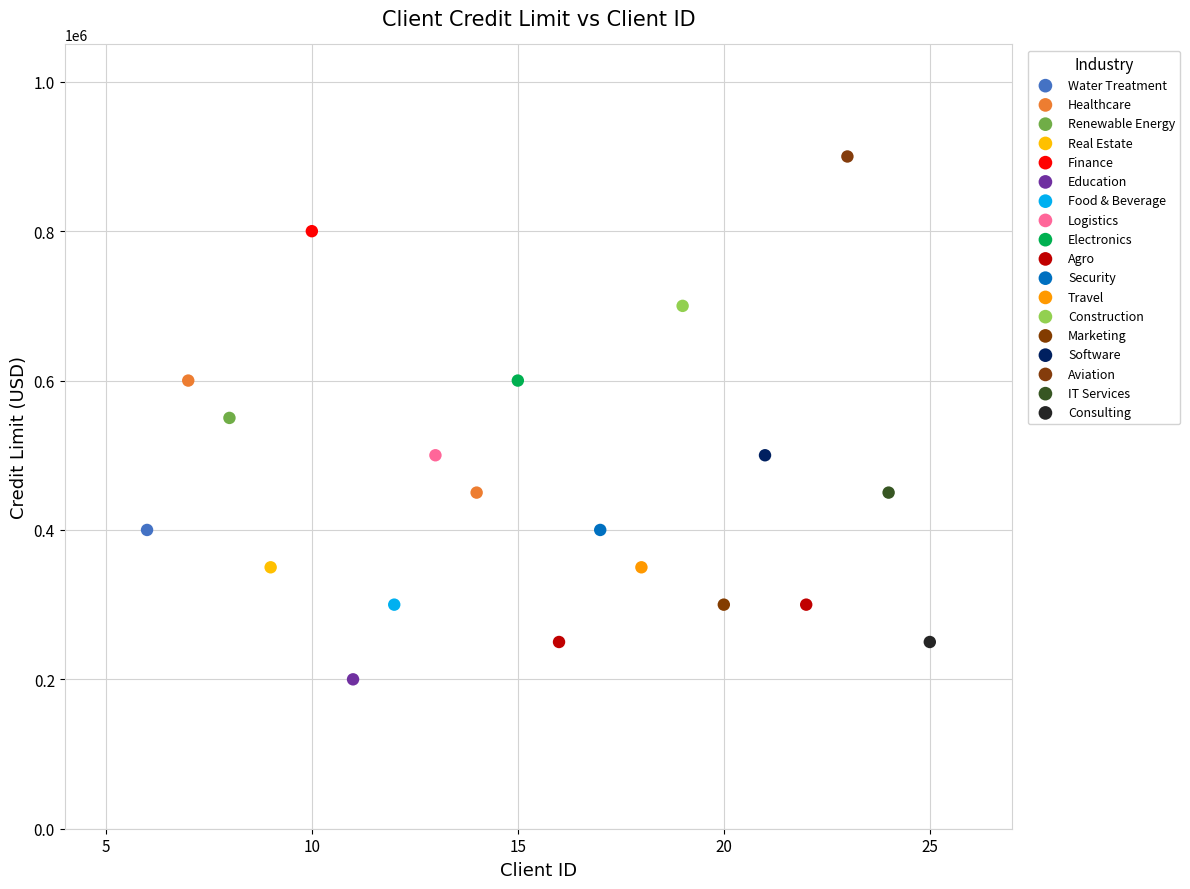

Which series contains the highest Y value?

Aviation